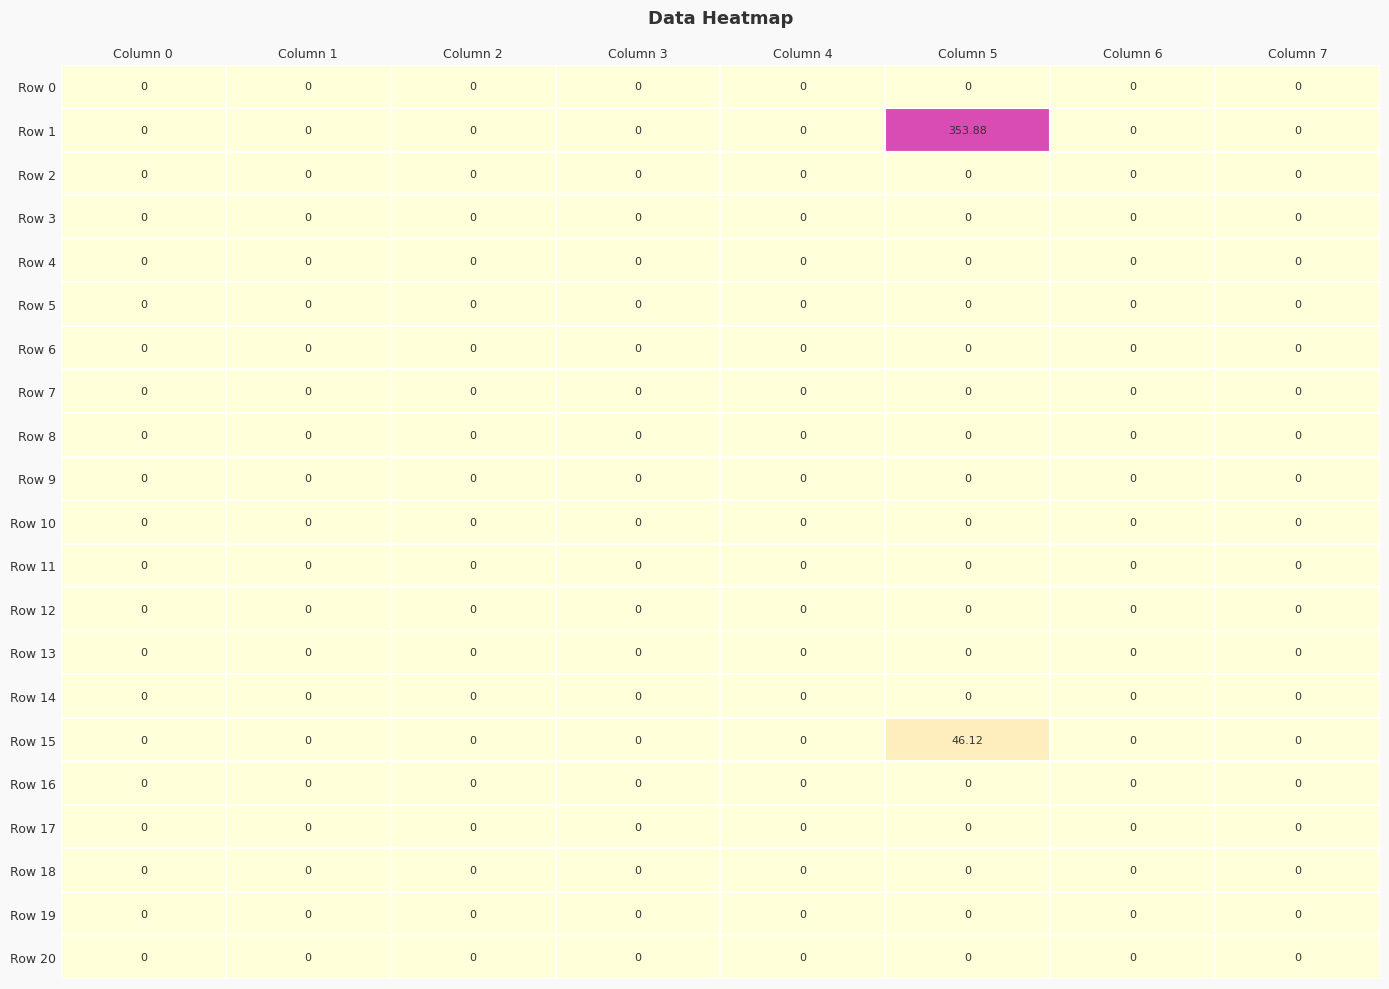

Is the value of Row 9 at 5 greater than the value of Row 14 at 3?

No